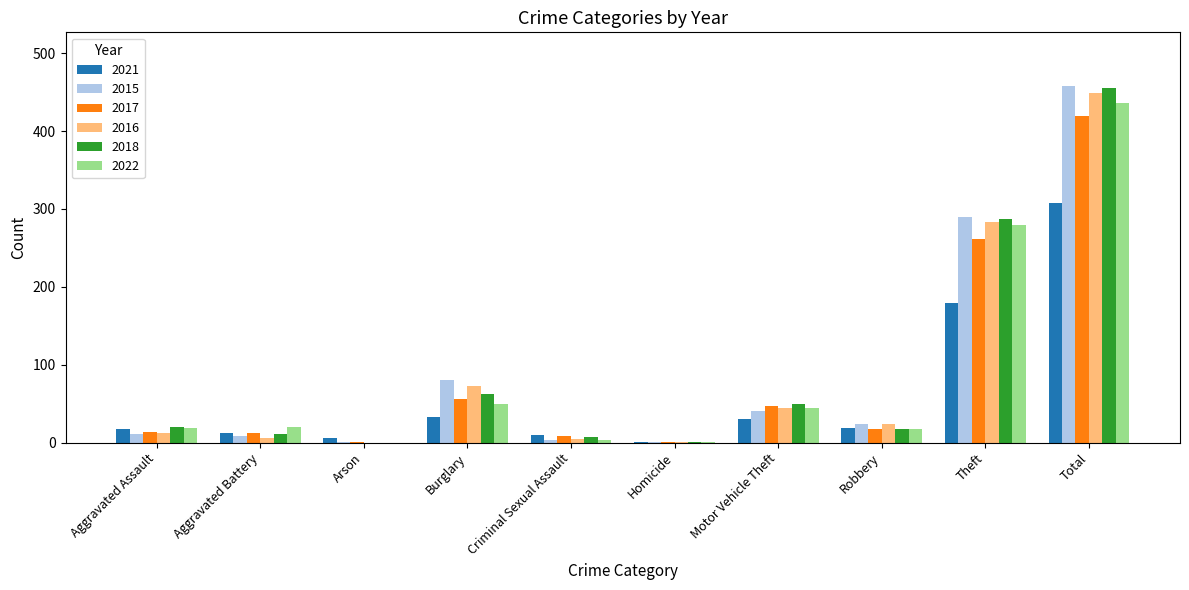

What is the sum of all 2018 values?

910